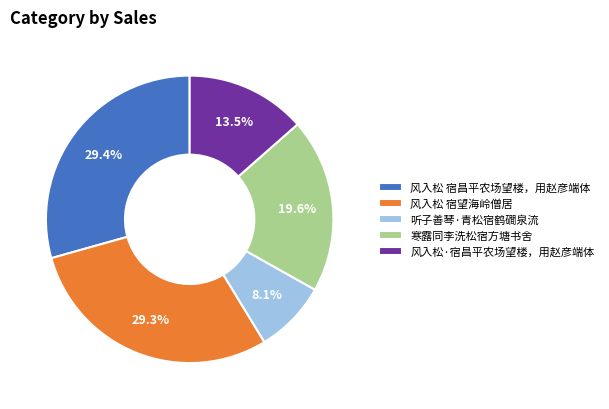

To the nearest percent, what is the combined percentage of 听子善琴·青松宿鹤磵泉流 and 风入松 宿昌平农场望楼，用赵彦端体?

38%